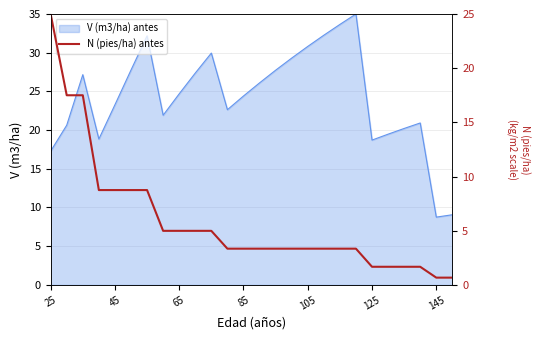

What is the highest value of the V (m3/ha) antes series?

35.0